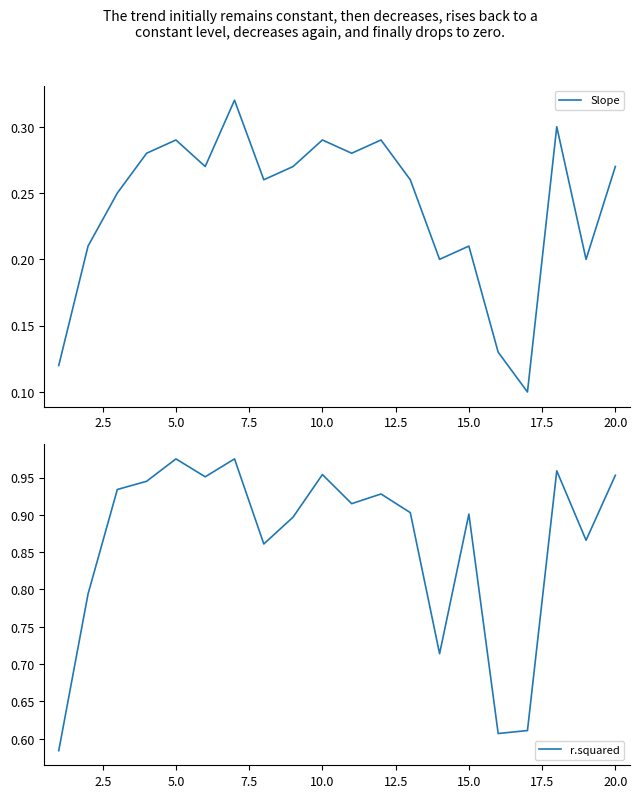

The r.squared series shows 0.9 at 7.5. True or false?

True